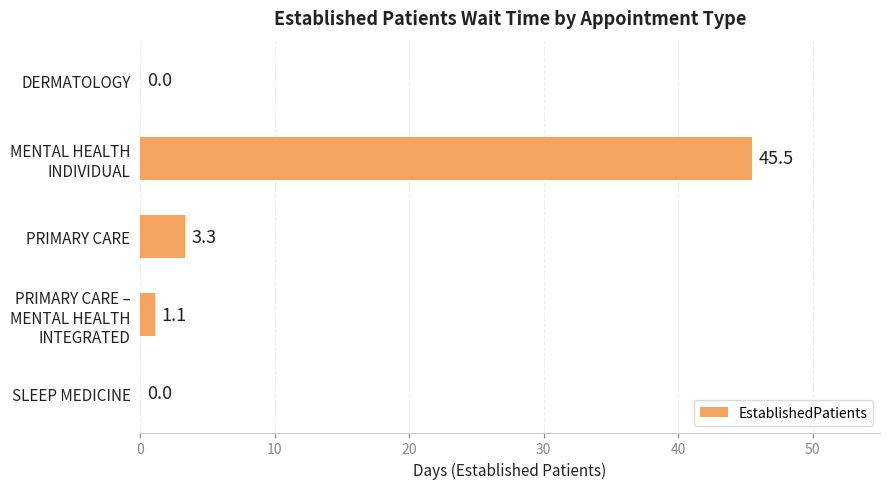

What is the greatest value displayed?

45.5